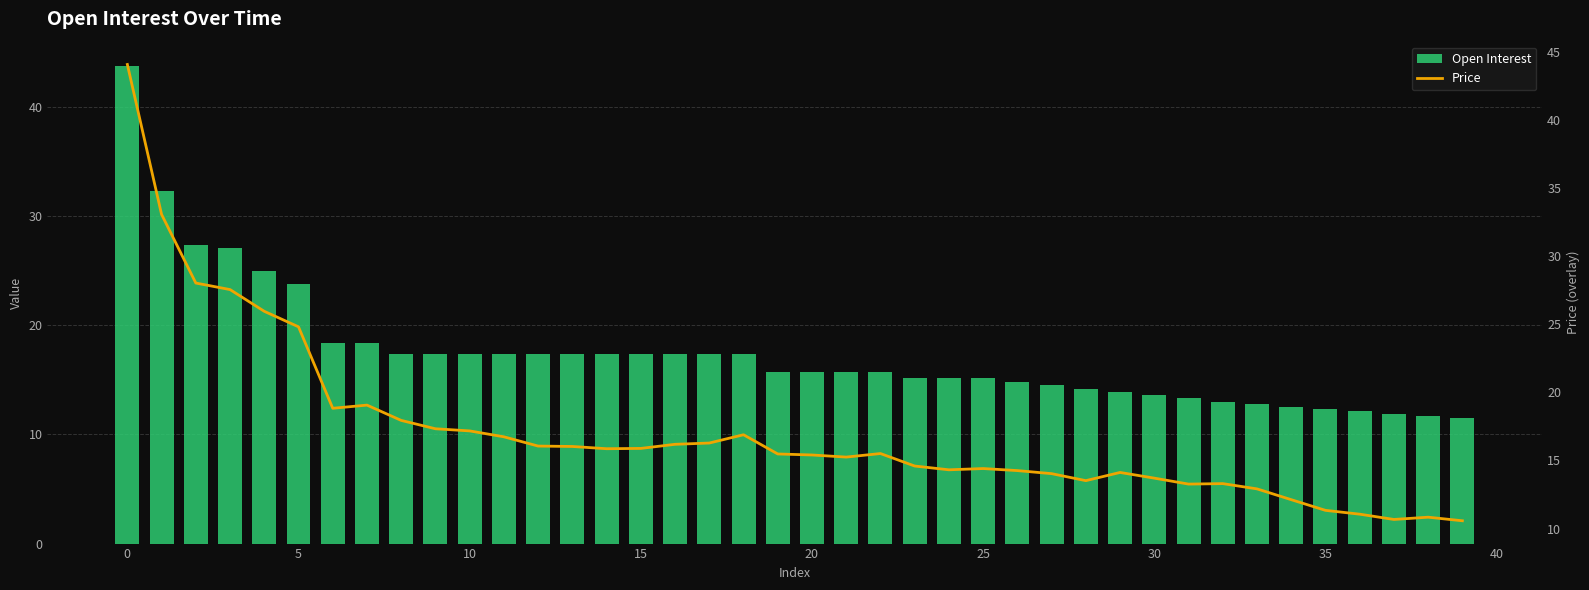

At how many categories does at least one series exceed 26?

4